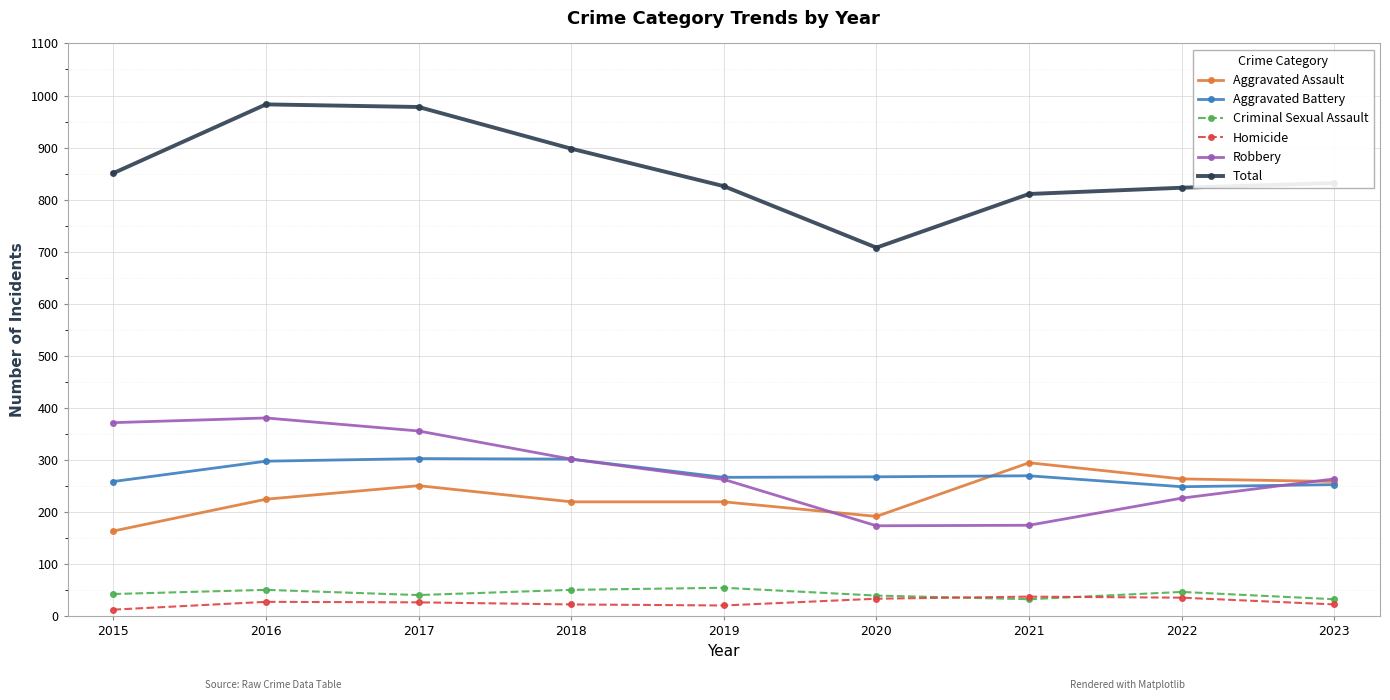

What is the lowest value of the Total series?

708